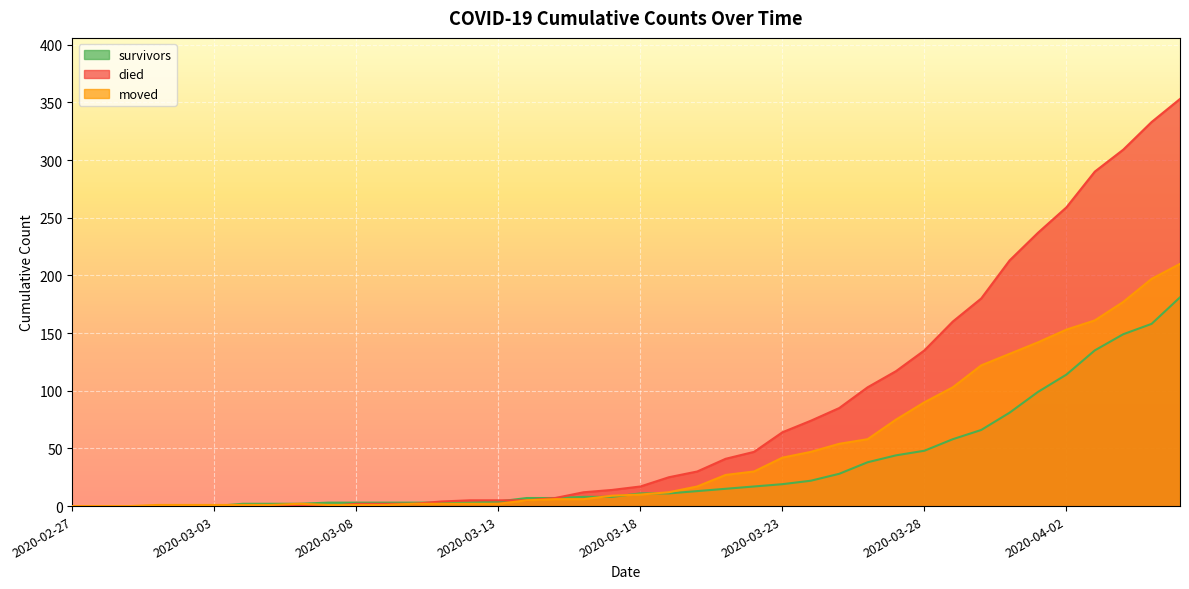

At which label does died reach its minimum?

2020-02-27